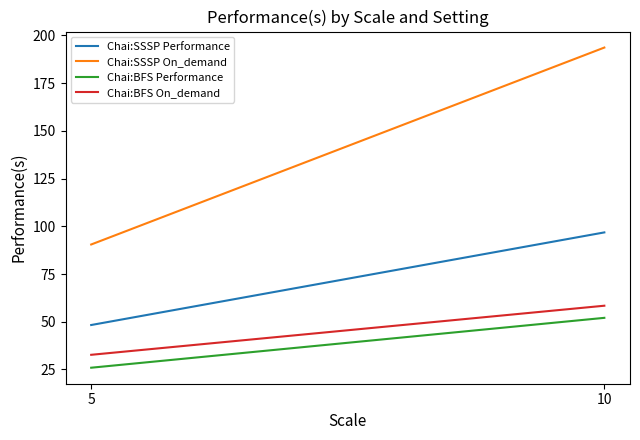

How many data points in Chai:BFS On_demand are above 58?

1